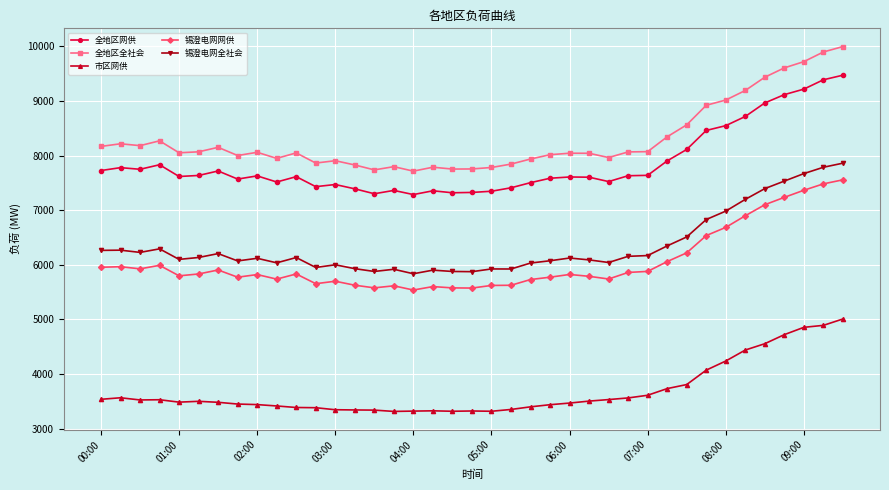

Which series has the largest range (max minus min)?

全地区全社会